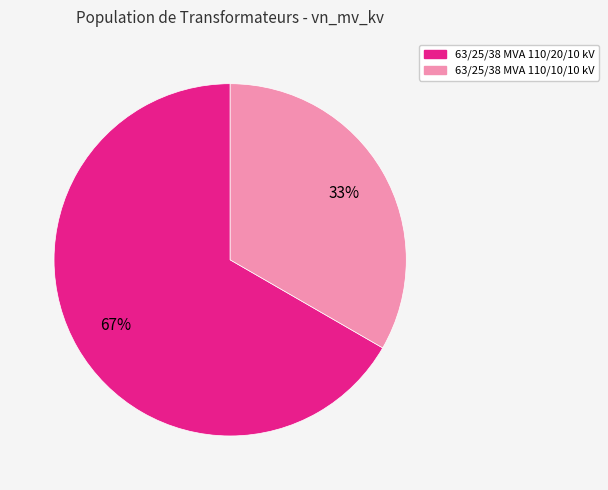

What is the largest slice in the pie chart?

63/25/38 MVA 110/20/10 kV